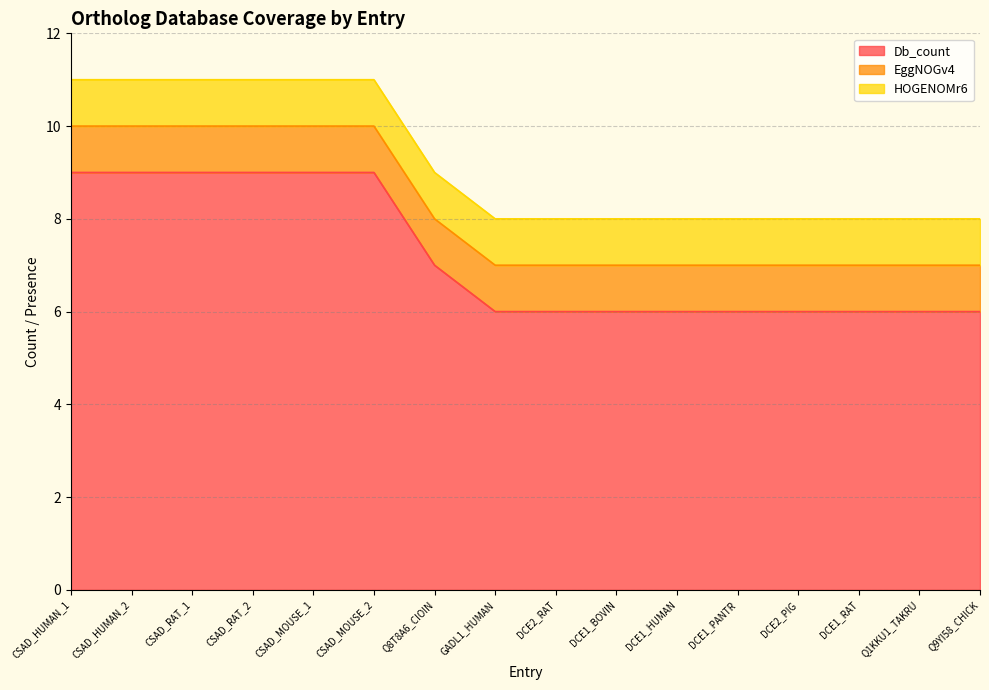

True or false: Db_count and EggNOGv4 intersect in this chart.

False